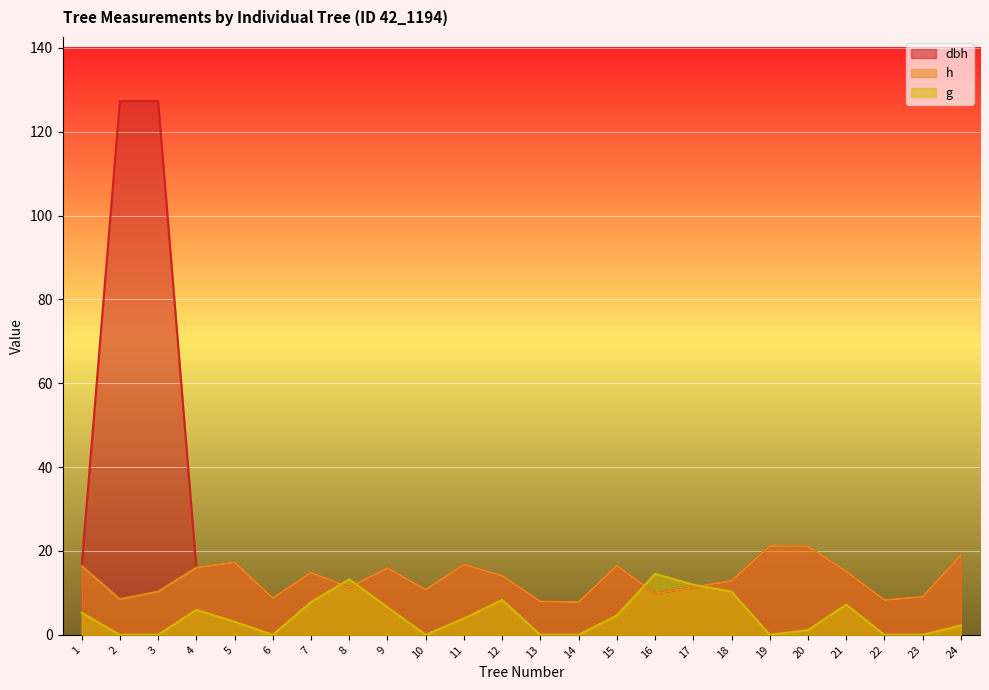

Between which two adjacent categories do h and g first intersect?

7 and 8